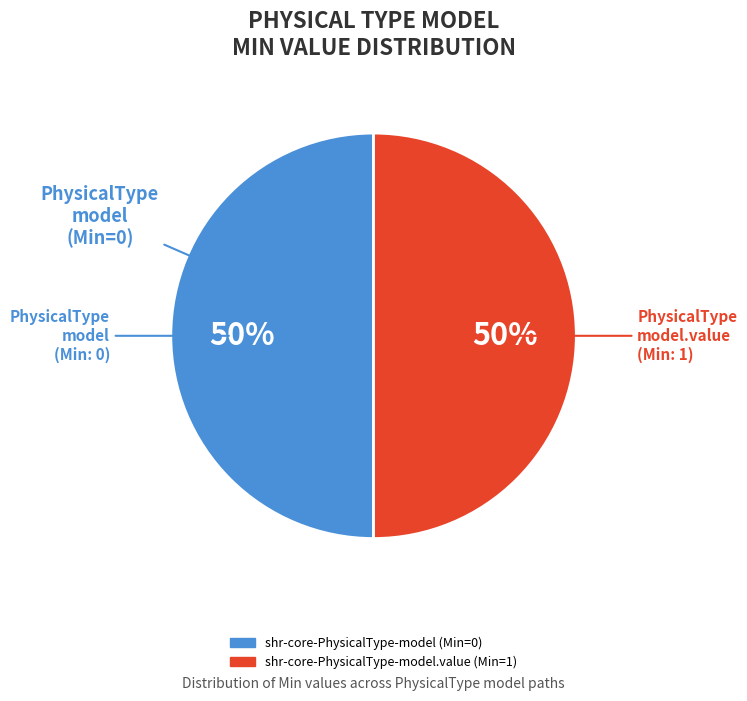

To the nearest percent, what is the average slice percentage?

50%